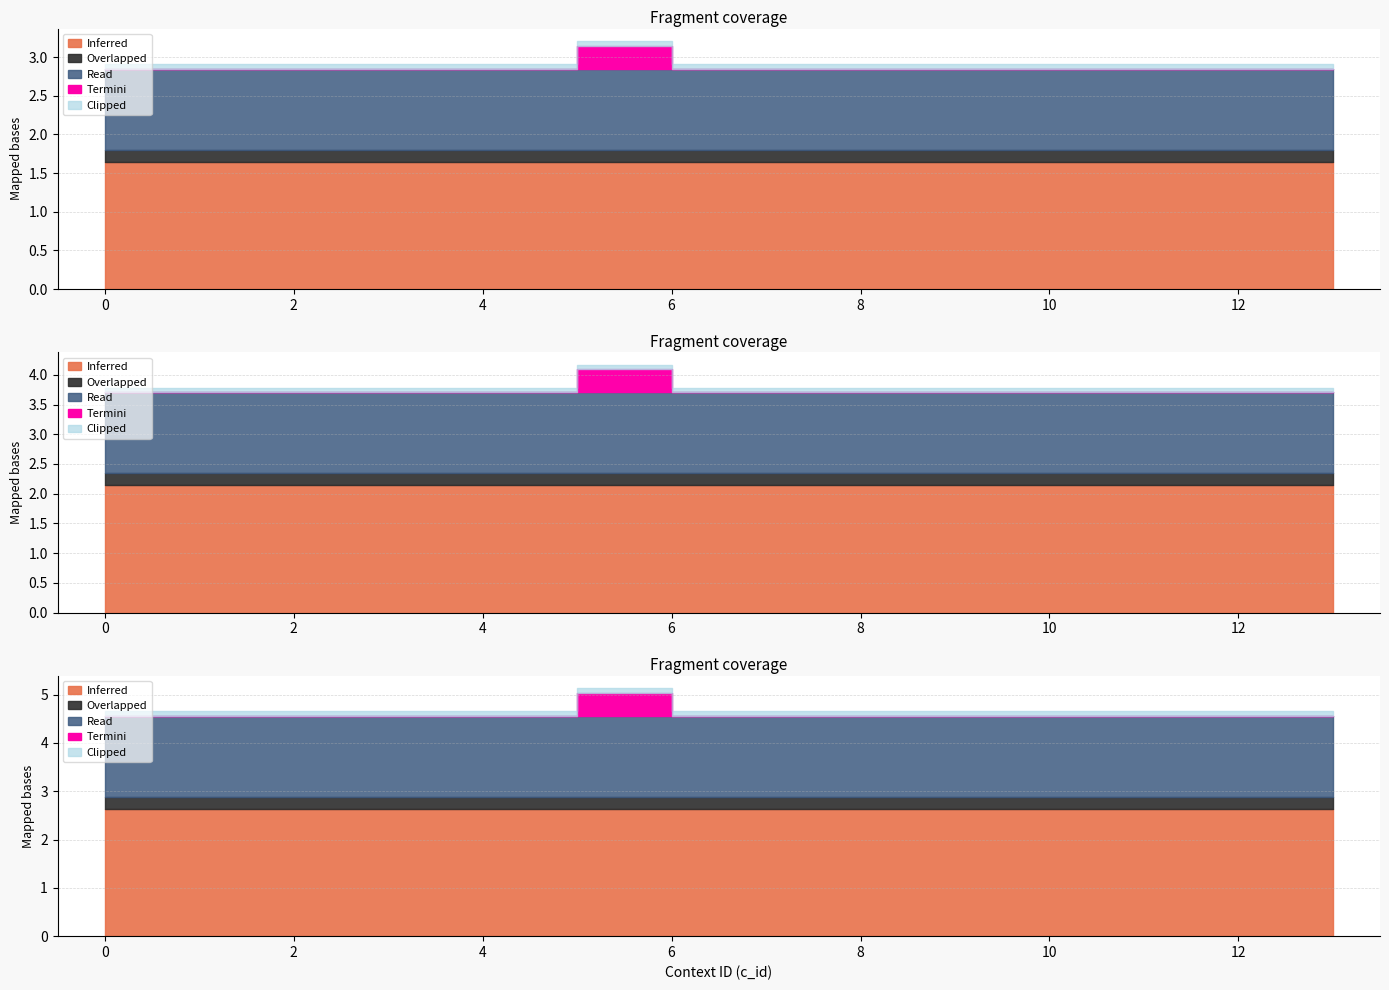

True or false: Inferred and Termini cross at least once.

False